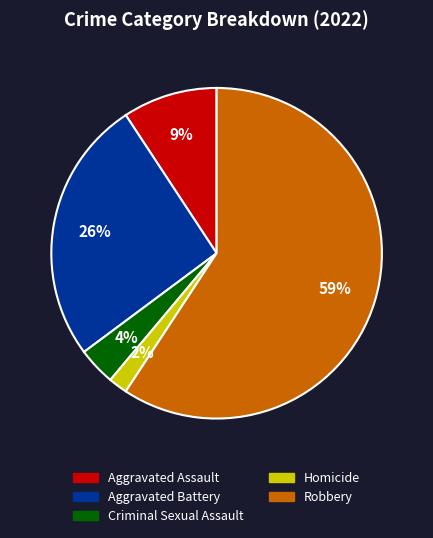

Rank the categories by value from highest to lowest.

Robbery, Aggravated Battery, Aggravated Assault, Criminal Sexual Assault, Homicide